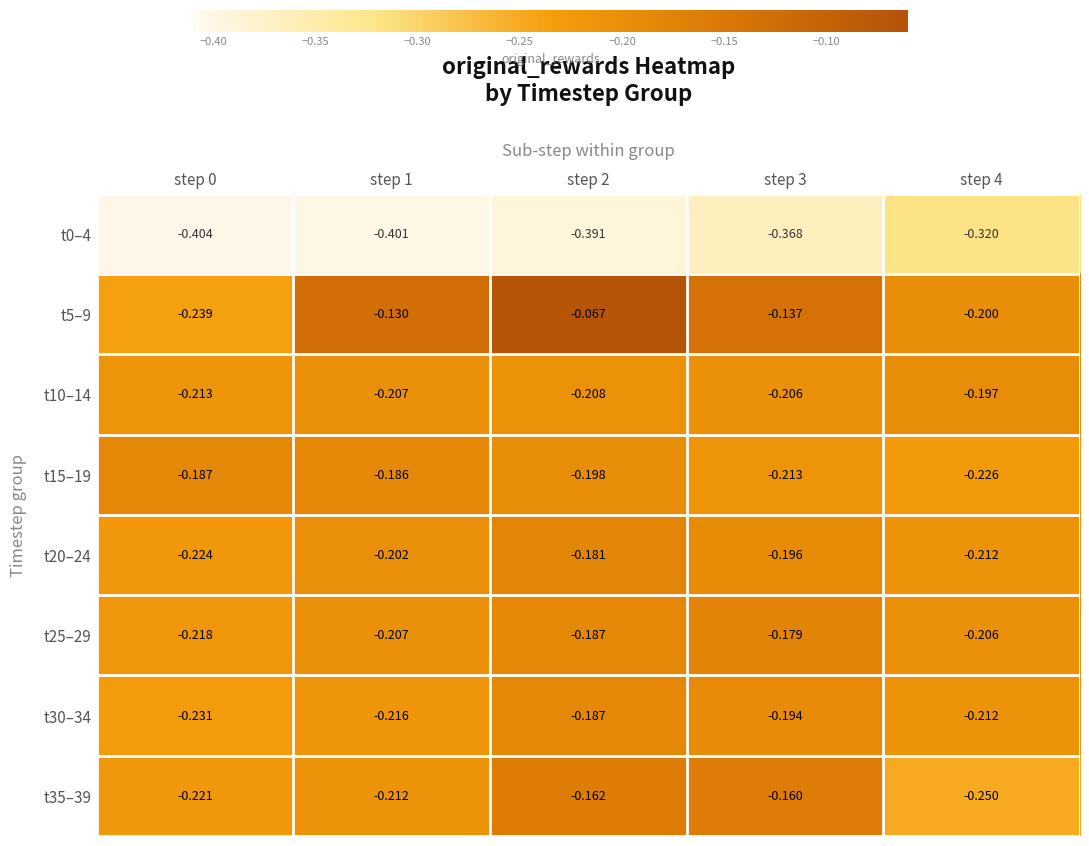

What is the total value across all series at step 4?

-1.8